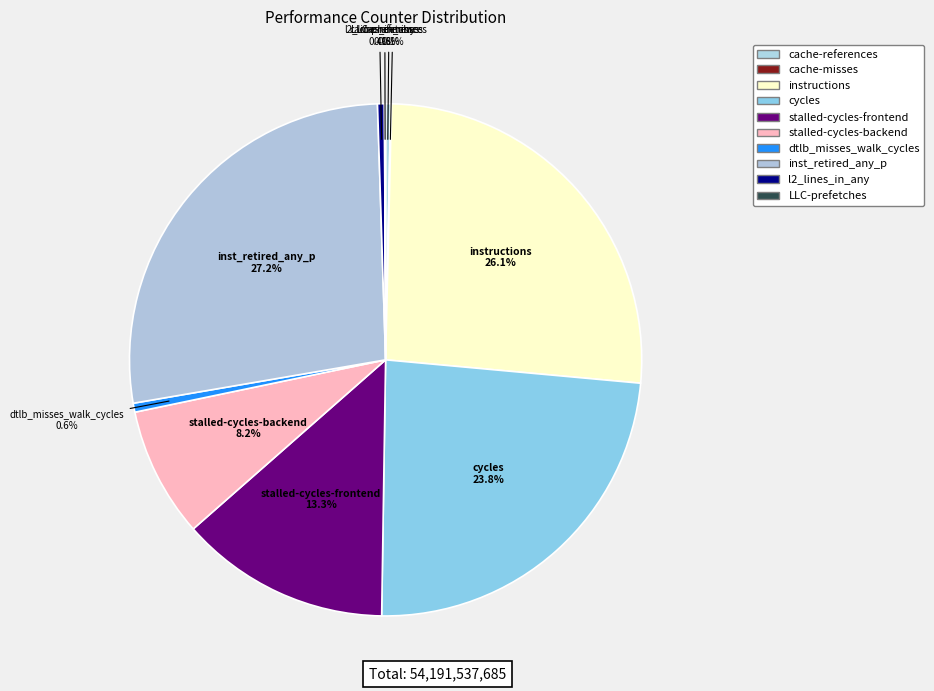

What is the change in value from dtlb_misses_walk_cycles to LLC-prefetches?

-267467861